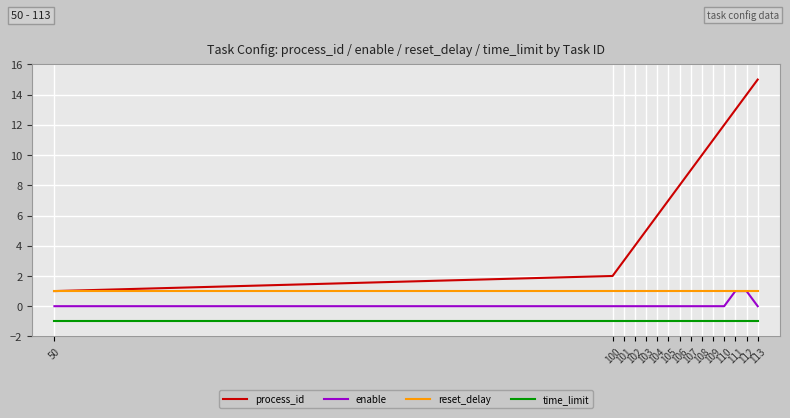

Reading right to left, extract all data points from this chart.

process_id: 15	14	13	12	11	10	9	8	7	6	5	4	3	2	1
enable: 0	1	1	0	0	0	0	0	0	0	0	0	0	0	0
reset_delay: 1	1	1	1	1	1	1	1	1	1	1	1	1	1	1
time_limit: -1	-1	-1	-1	-1	-1	-1	-1	-1	-1	-1	-1	-1	-1	-1